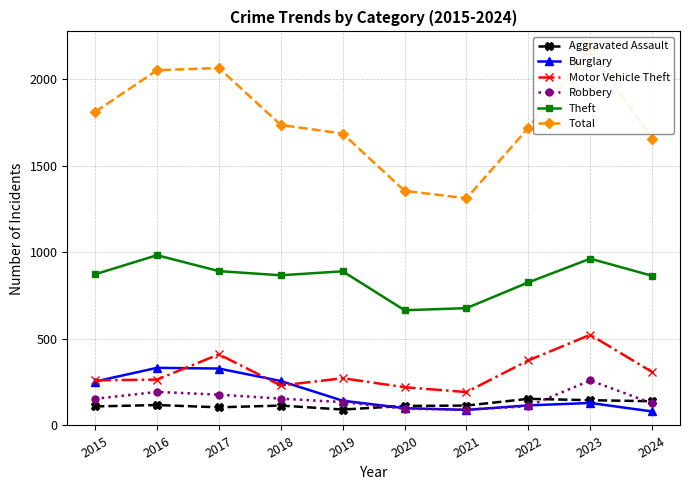

Rank the series at 2018 from highest to lowest value.

Total, Theft, Burglary, Motor Vehicle Theft, Robbery, Aggravated Assault